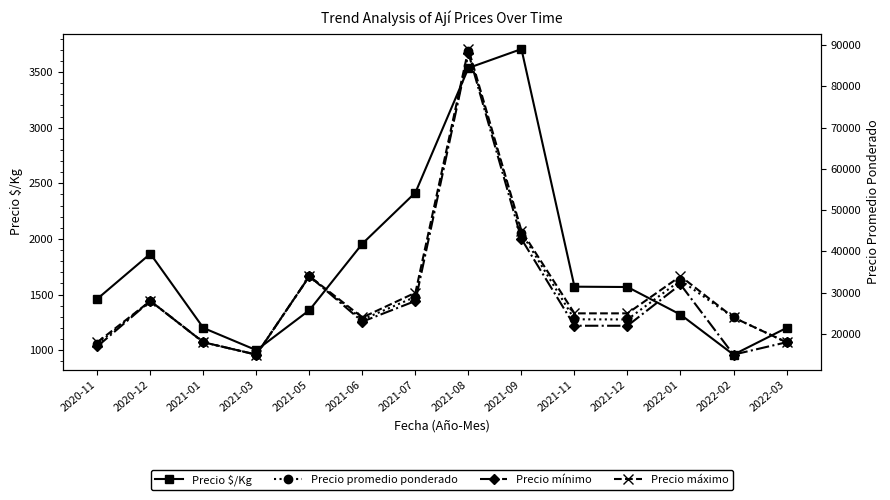

What is the difference between the highest and lowest values at 2021-07?

27583